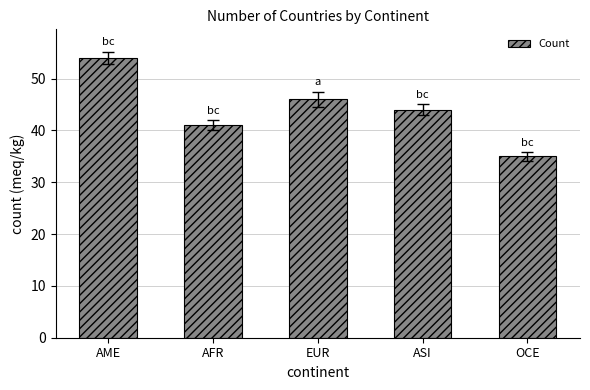

Rank the categories by value from highest to lowest.

AME, EUR, ASI, AFR, OCE